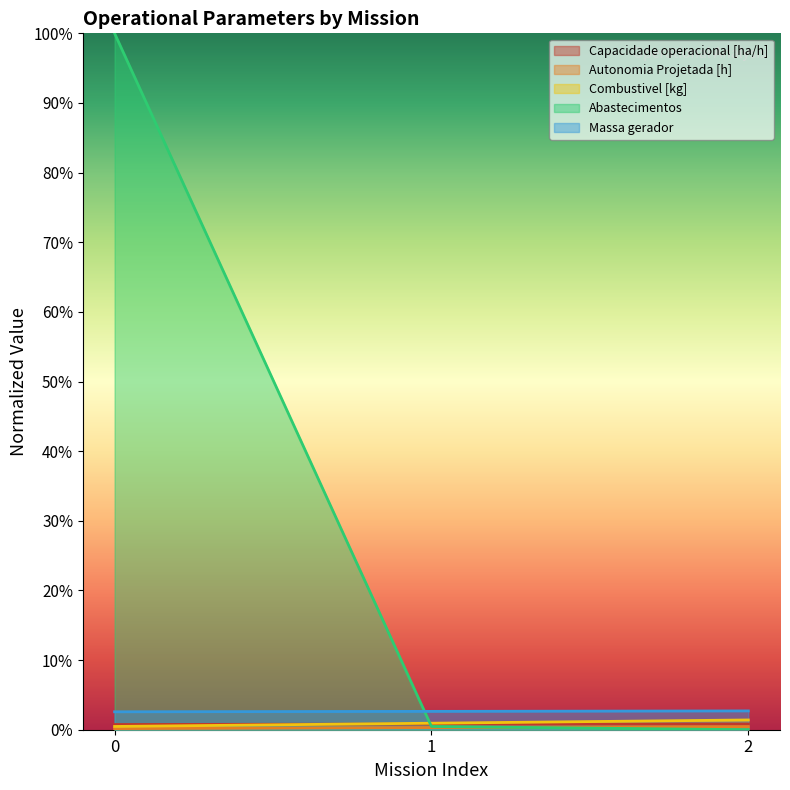

At 2, list the series in order from largest to smallest.

Massa gerador, Combustivel [kg], Capacidade operacional [ha/h], Autonomia Projetada [h], Abastecimentos